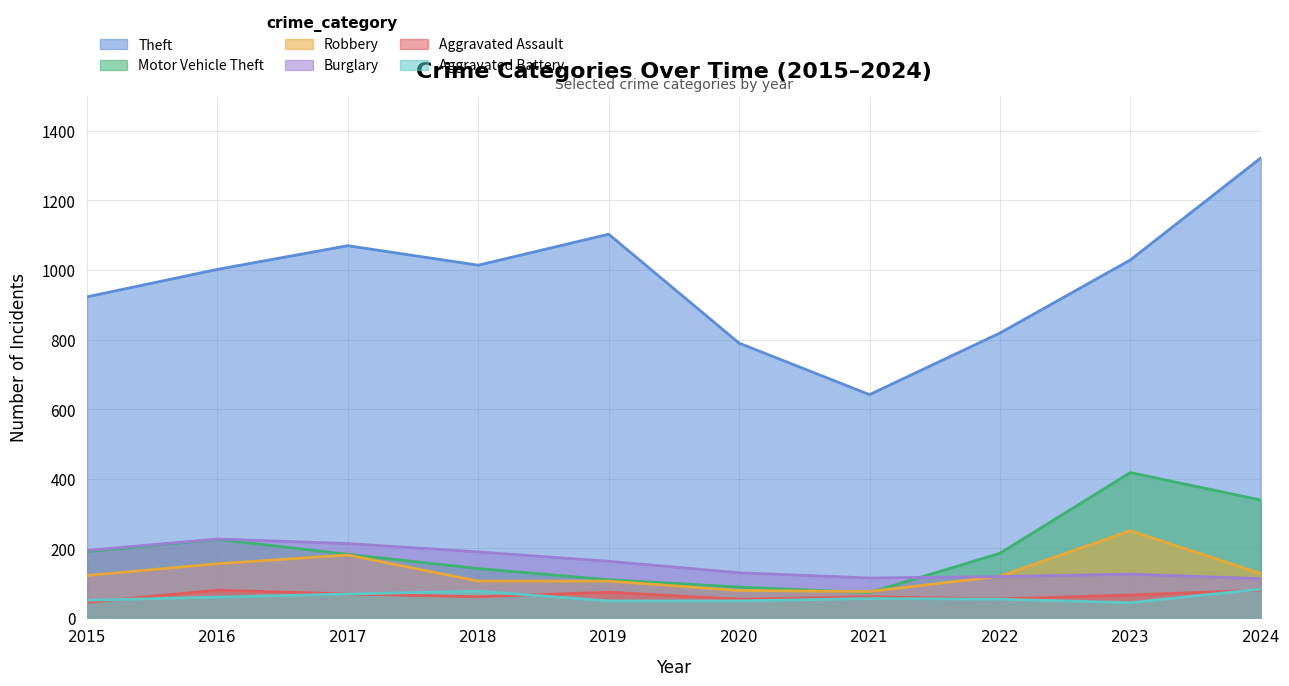

What is the total value across all series at 2019?

1605